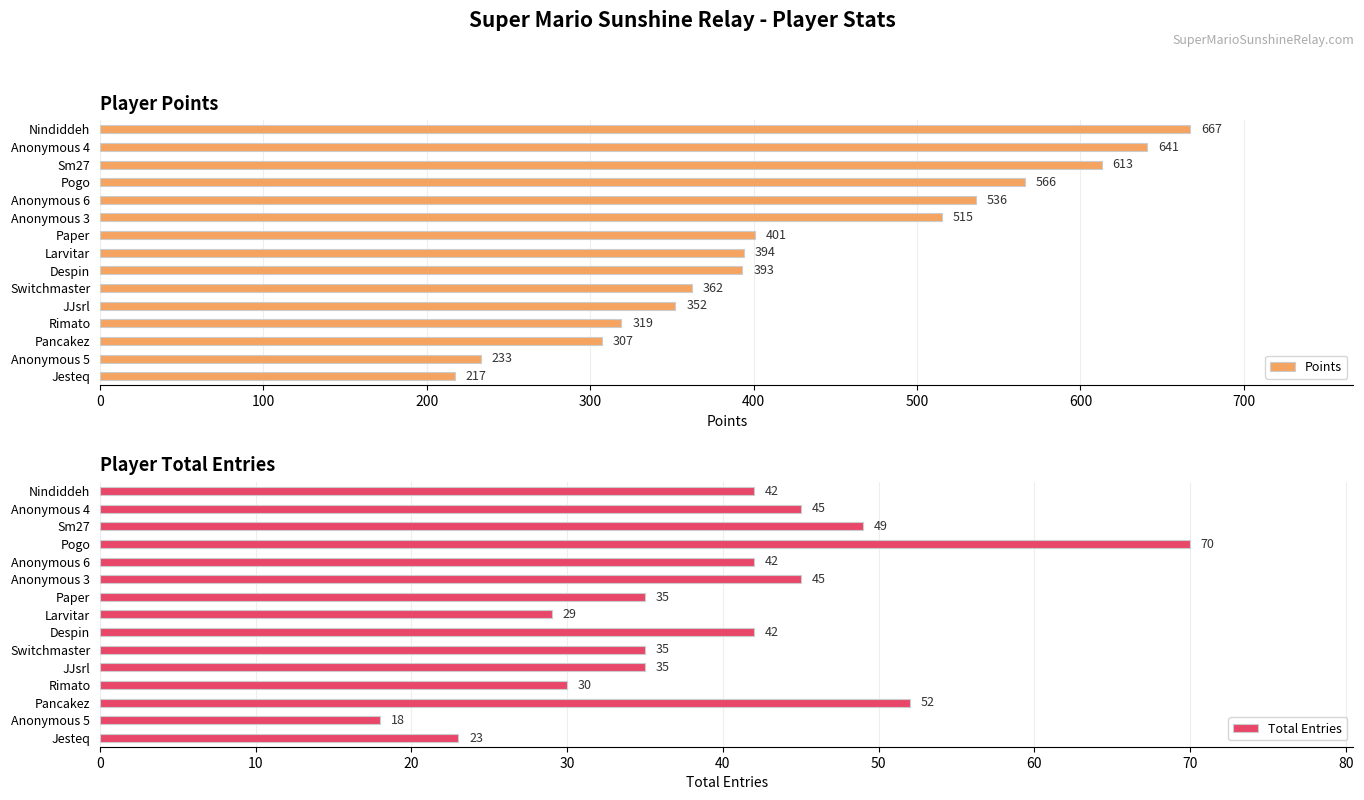

At which label does Points reach its peak?

Nindiddeh